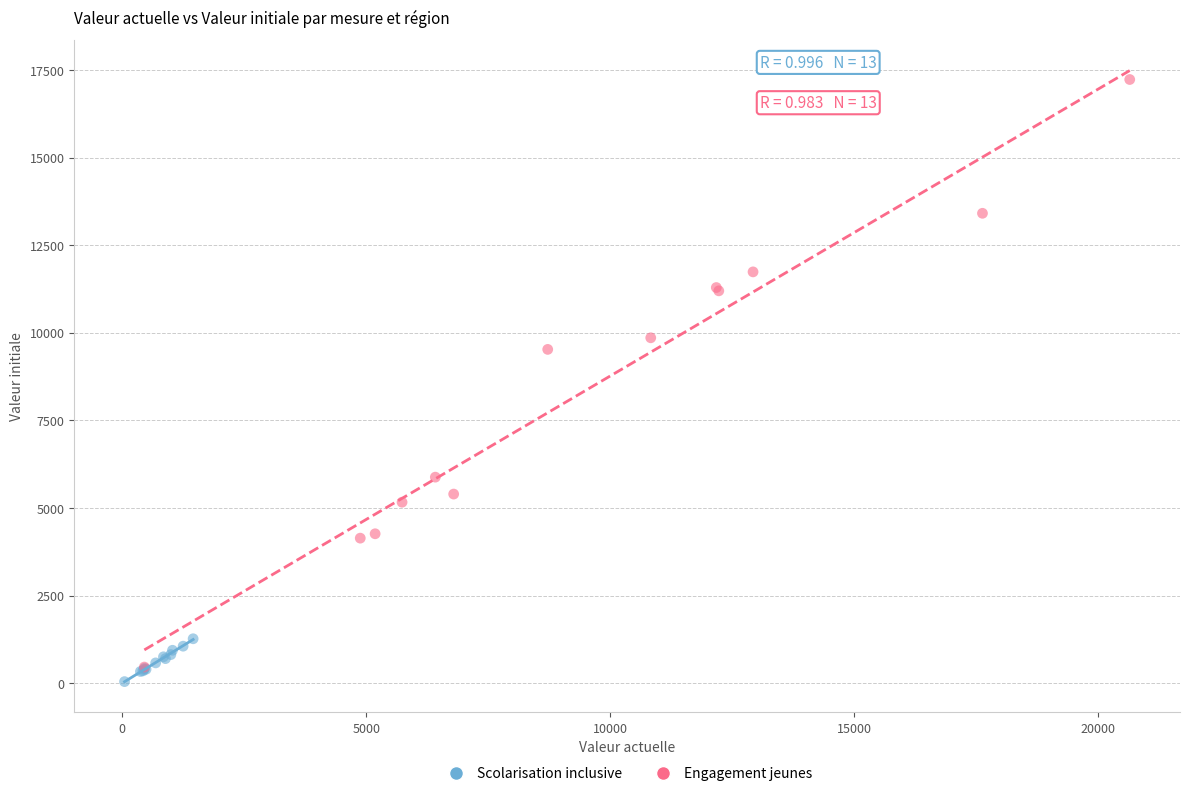

Which series has the largest Y range (max minus min)?

Engagement jeunes